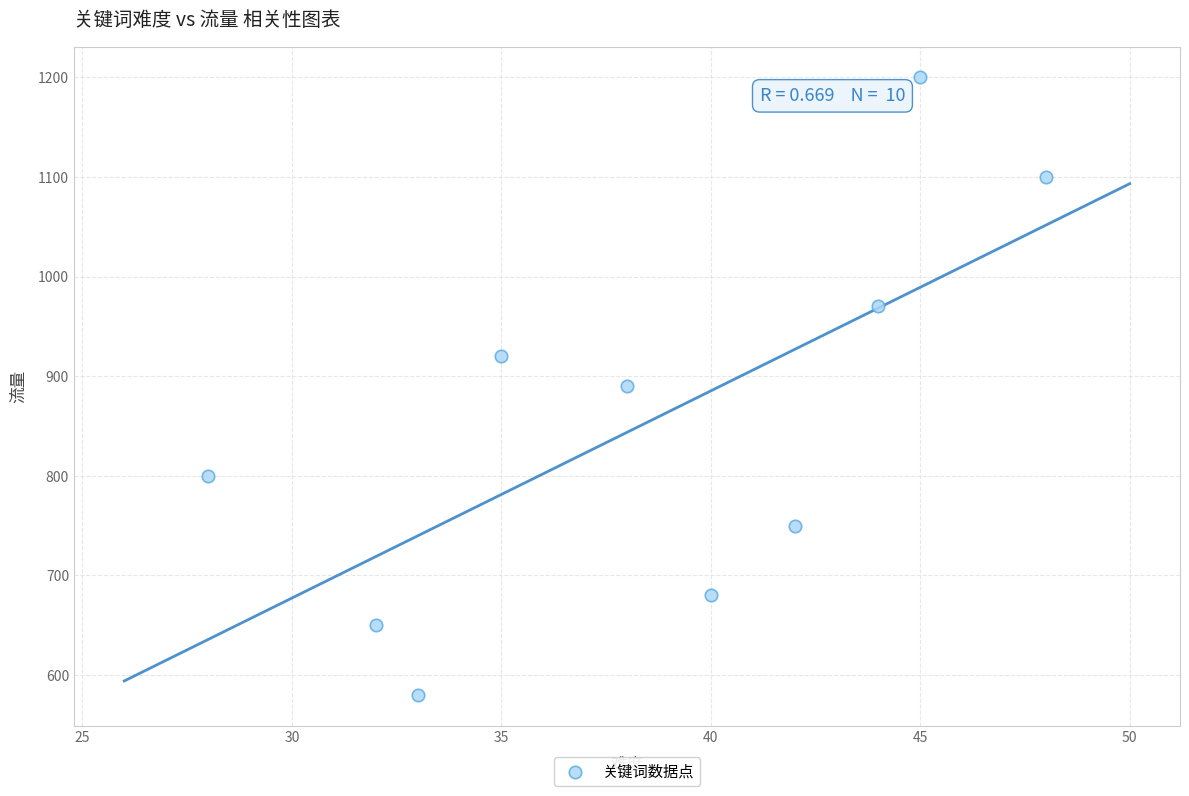

What is the average X value?

38